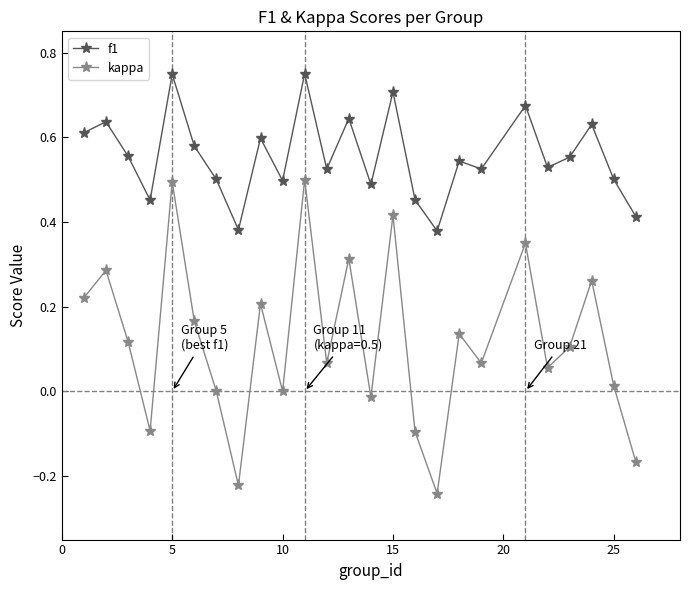

Which series has the widest spread of values?

kappa